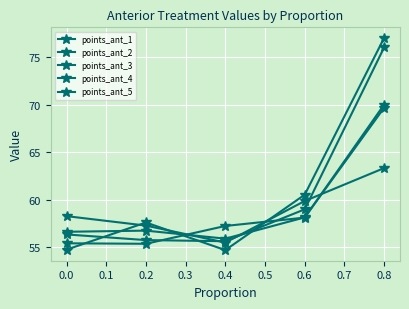

How many values in the points_ant_1 series exceed 57?

3